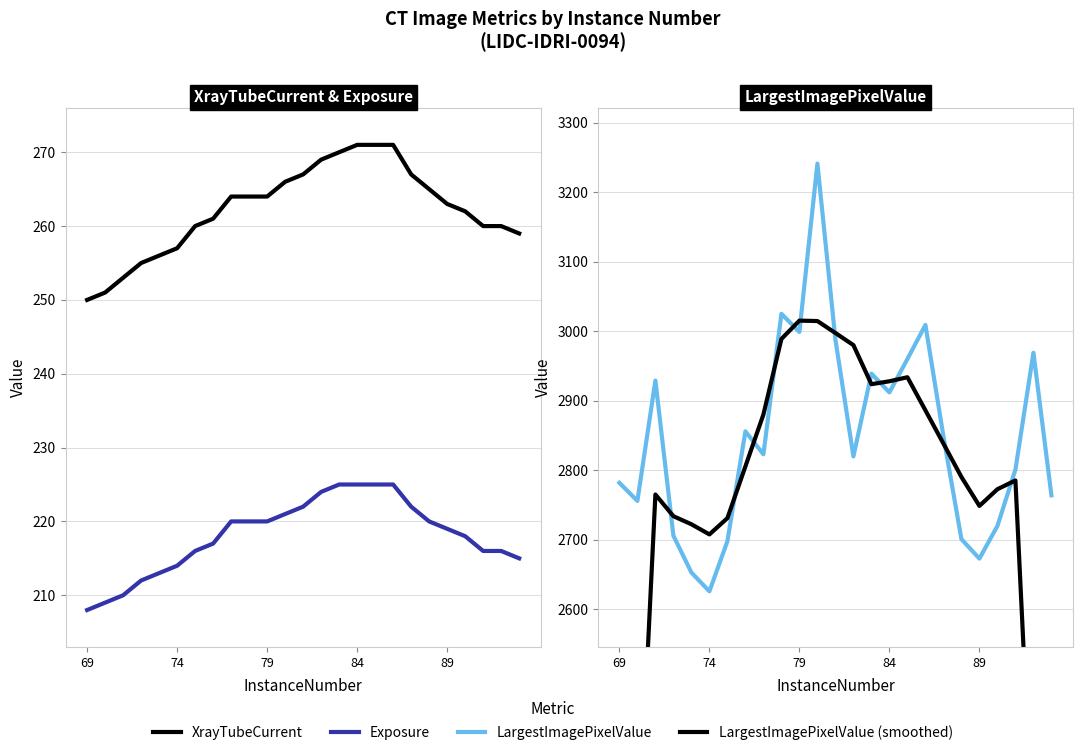

Does the chart have visible grid lines?

Yes